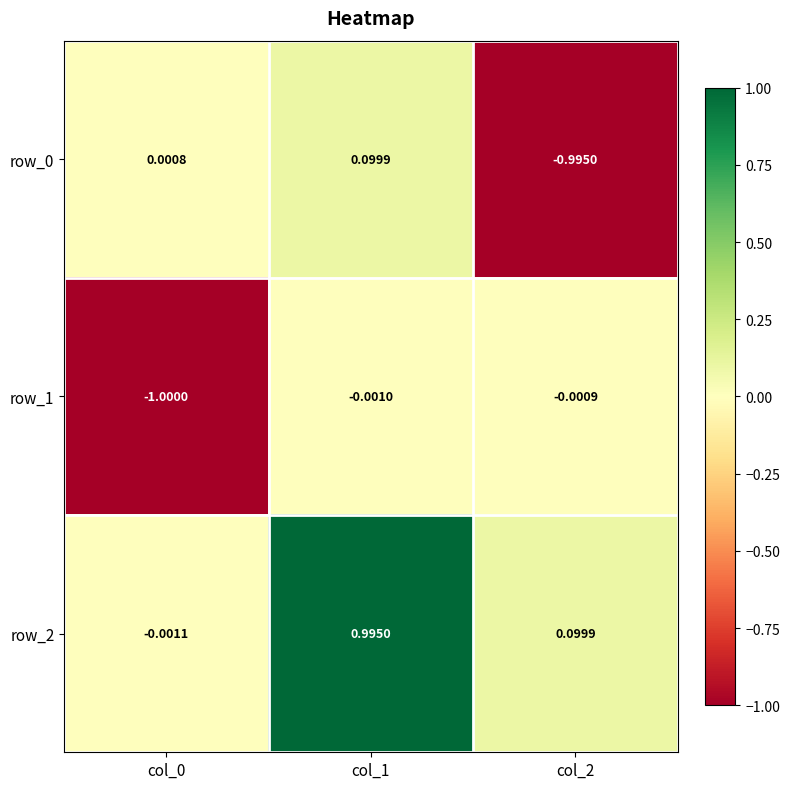

Is the value of row_0 at col_1 greater than the value of row_1 at col_2?

Yes